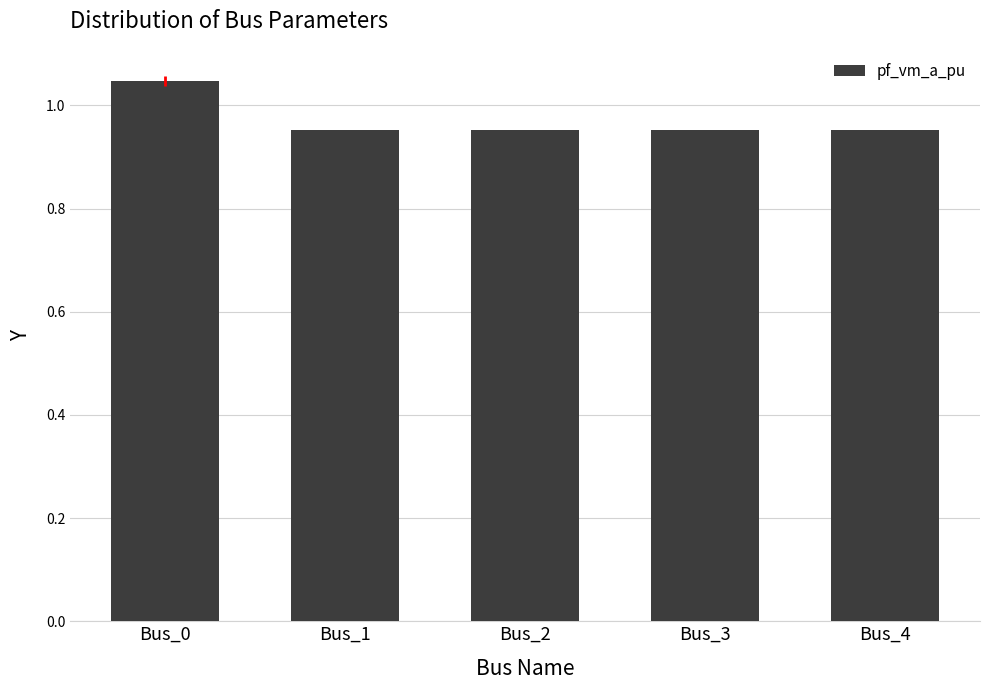

Are the bars horizontal?

No